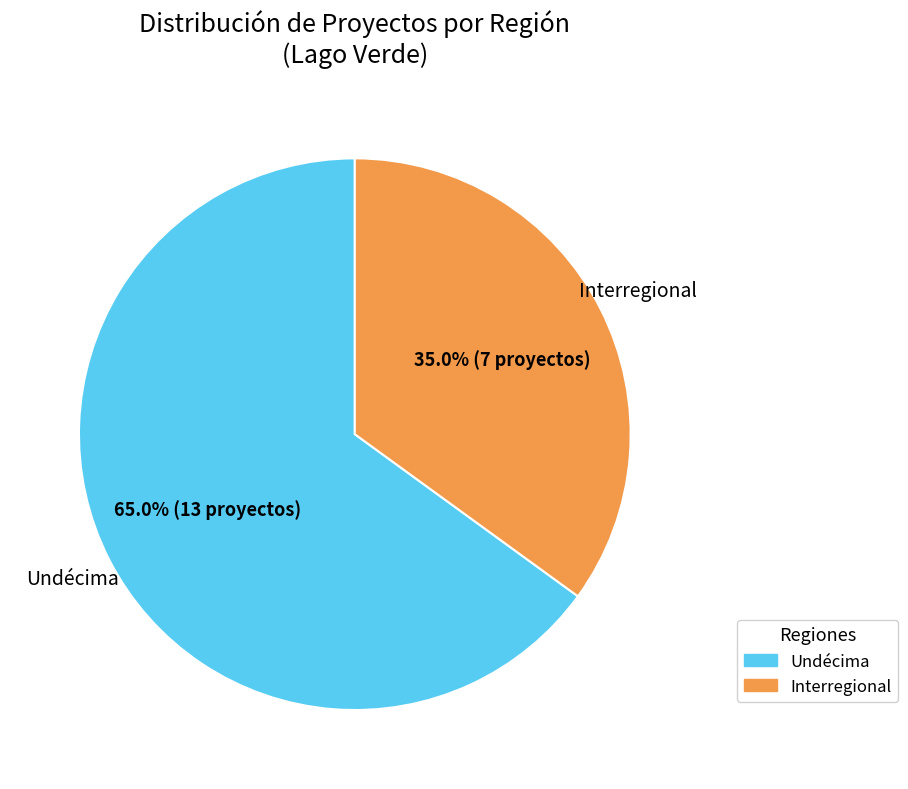

To the nearest percent, what is the difference between the largest and smallest slice percentages?

30%